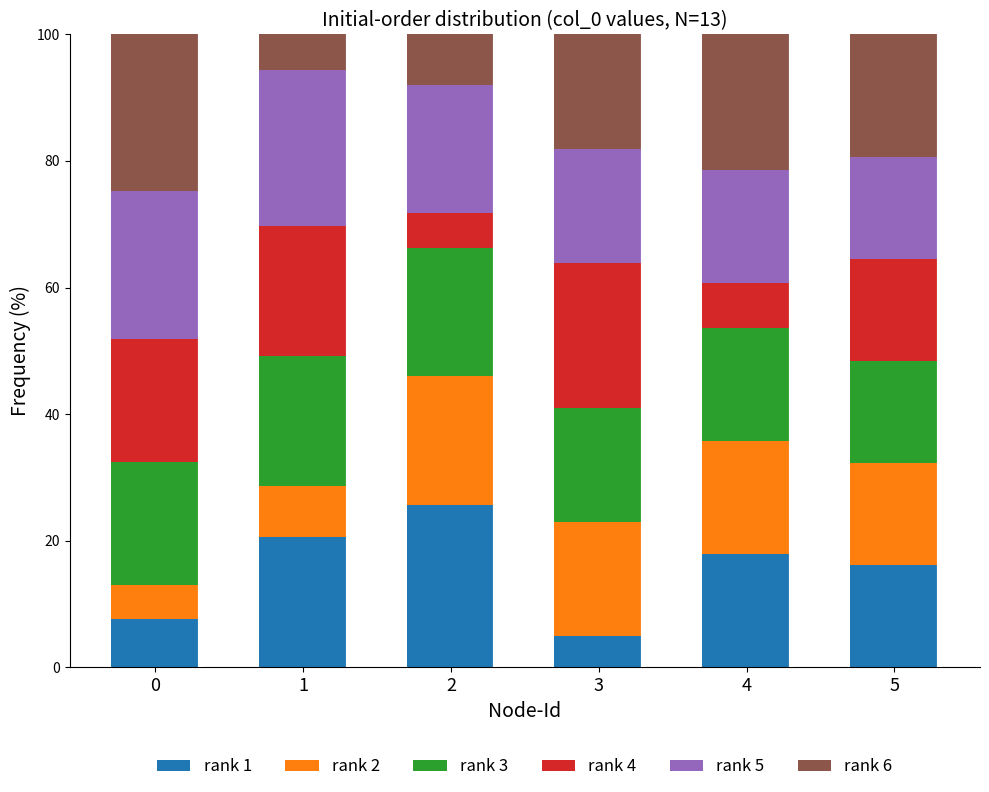

How many bars are there in total?

6